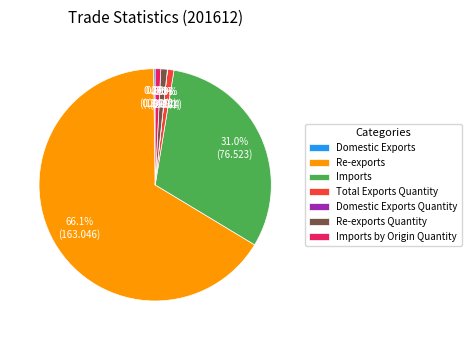

Which slice is the largest?

Re-exports